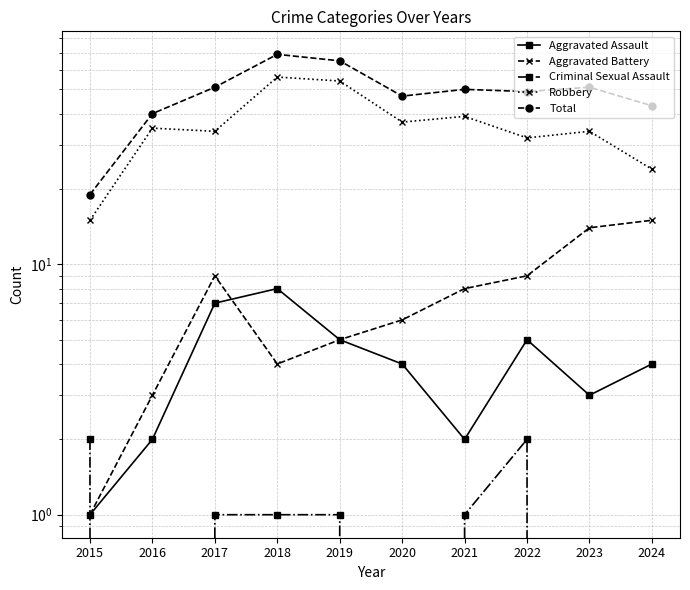

The Criminal Sexual Assault series shows -1 at 2016. True or false?

False